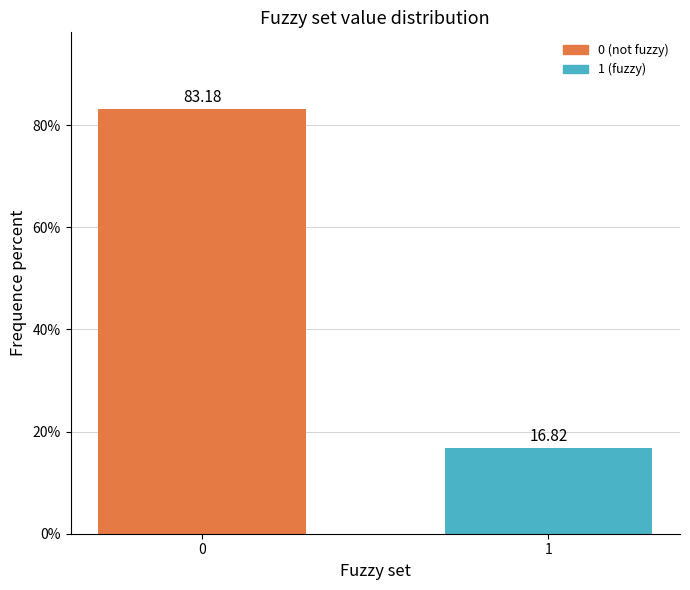

What is the change in value from 0 to 1?

-66.4